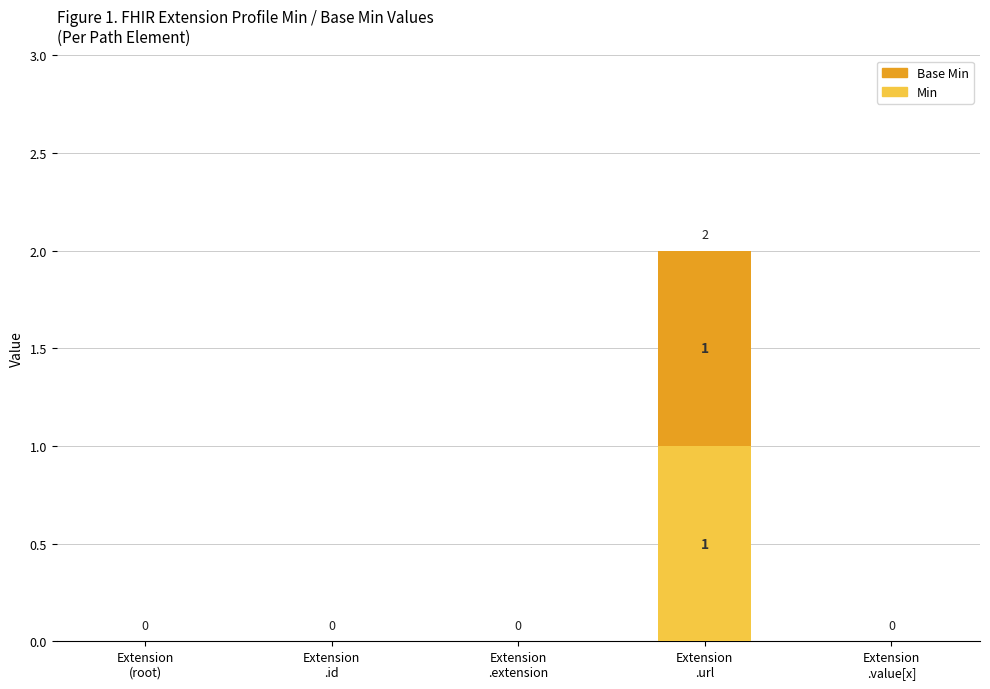

Are the bars horizontal?

No